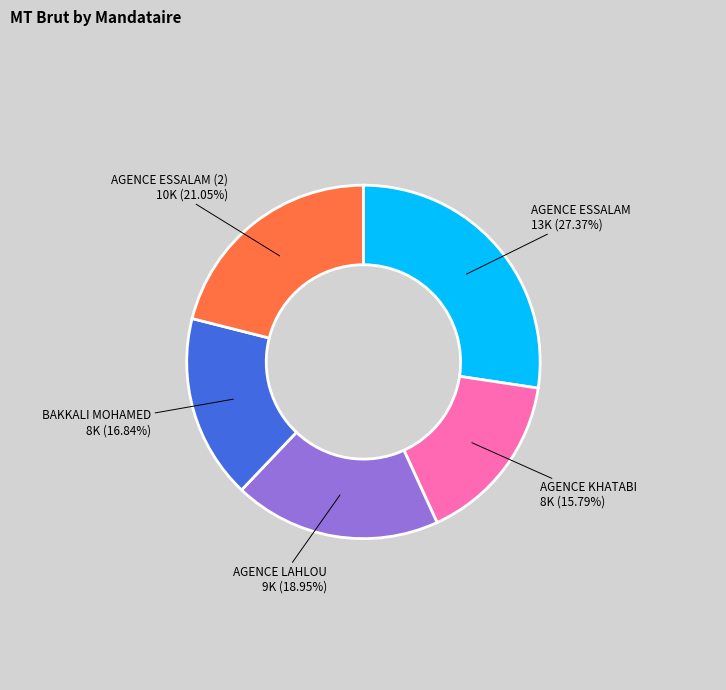

Does any single category account for the majority?

No